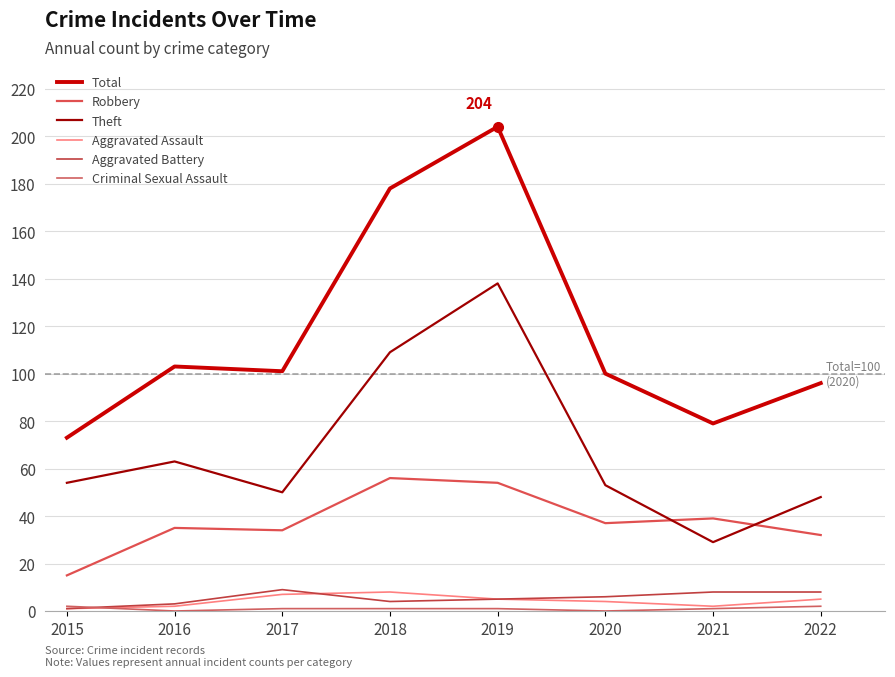

Between 2018 and 2022, which series saw the biggest shift?

Total